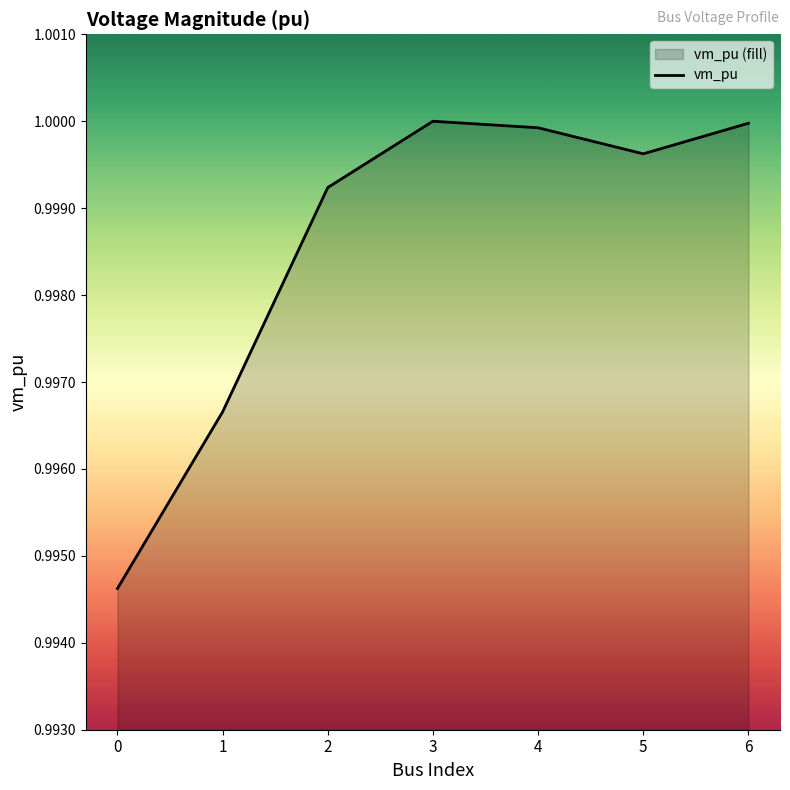

List the labels in order of value, smallest first.

0, 1, 2, 5, 4, 6, 3